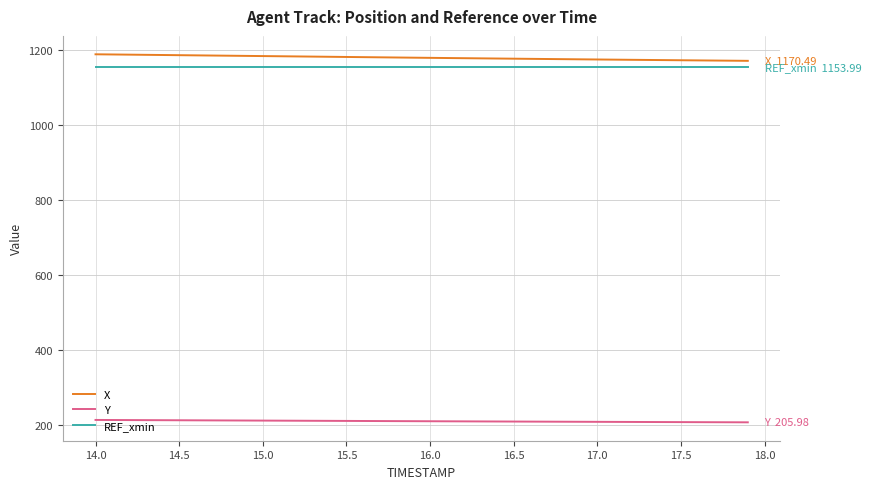

True or false: Y and REF_xmin cross at least once.

False